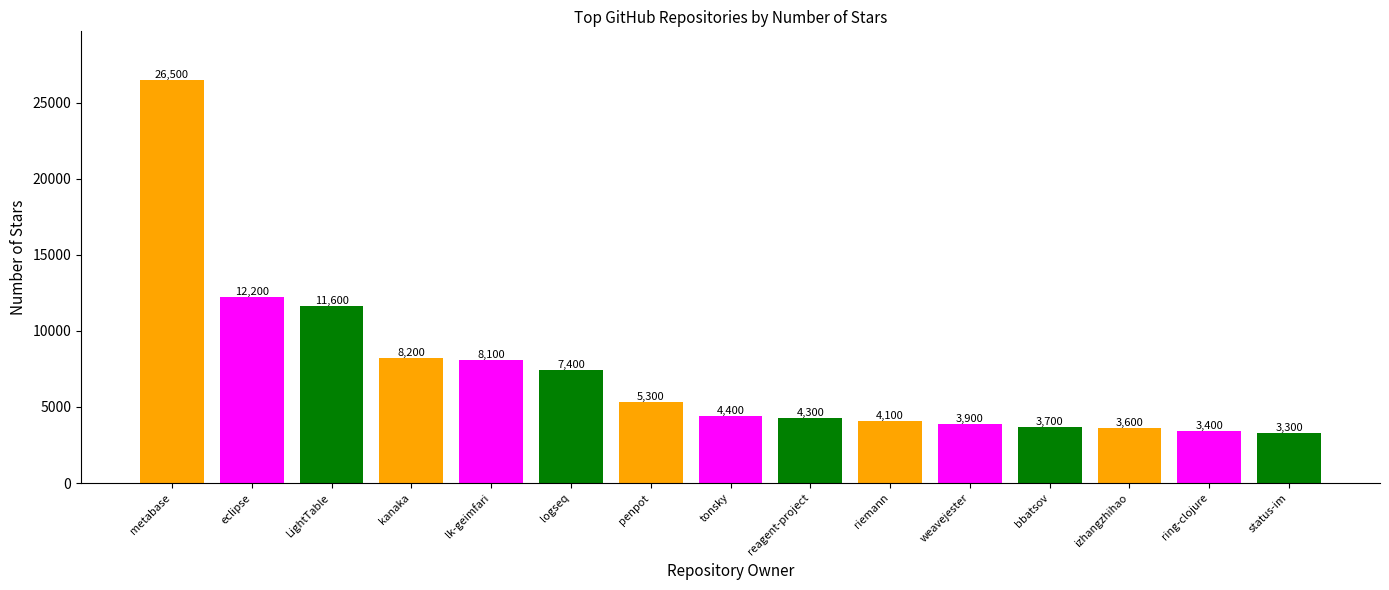

What is the change in value from lk-geimfari to penpot?

-2800